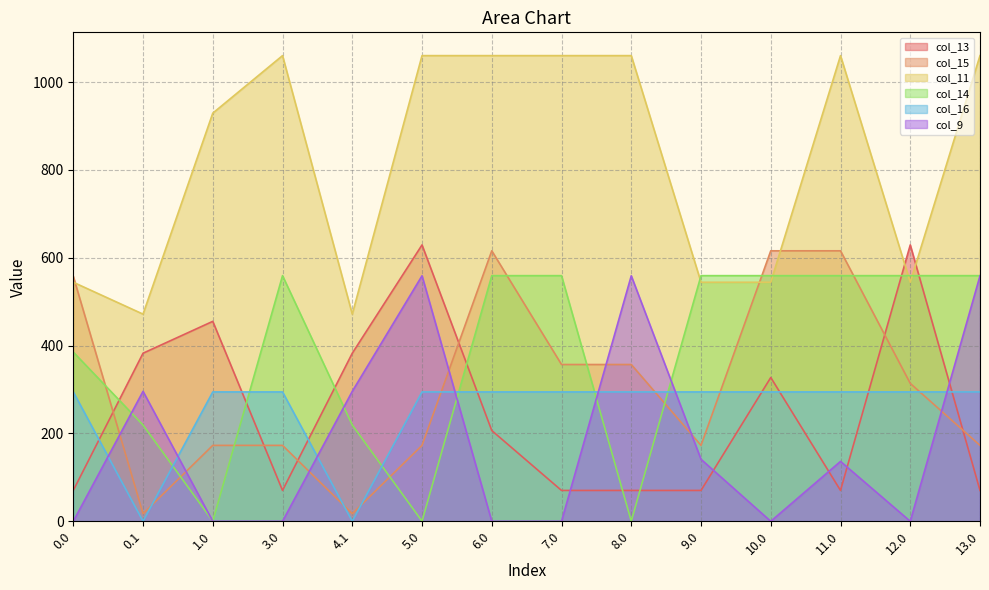

What is the value of the col_13 point at the 9th from the left?

70.2